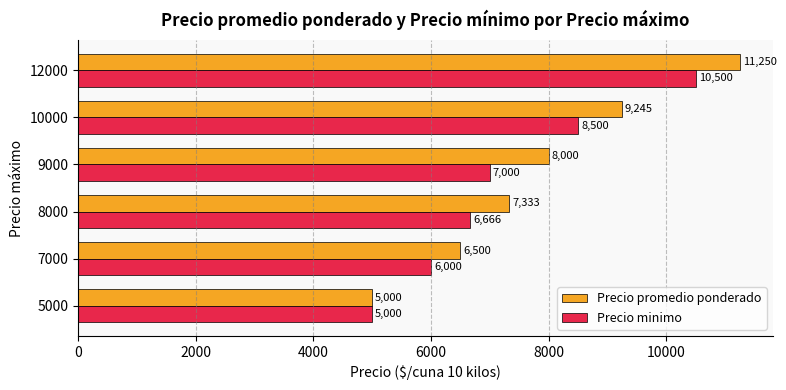

Where is Precio minimo nearest to the value 7750?

9000